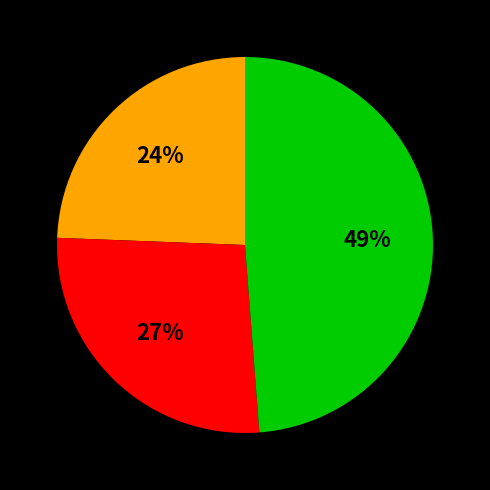

To the nearest percent, what is the average slice percentage?

33%